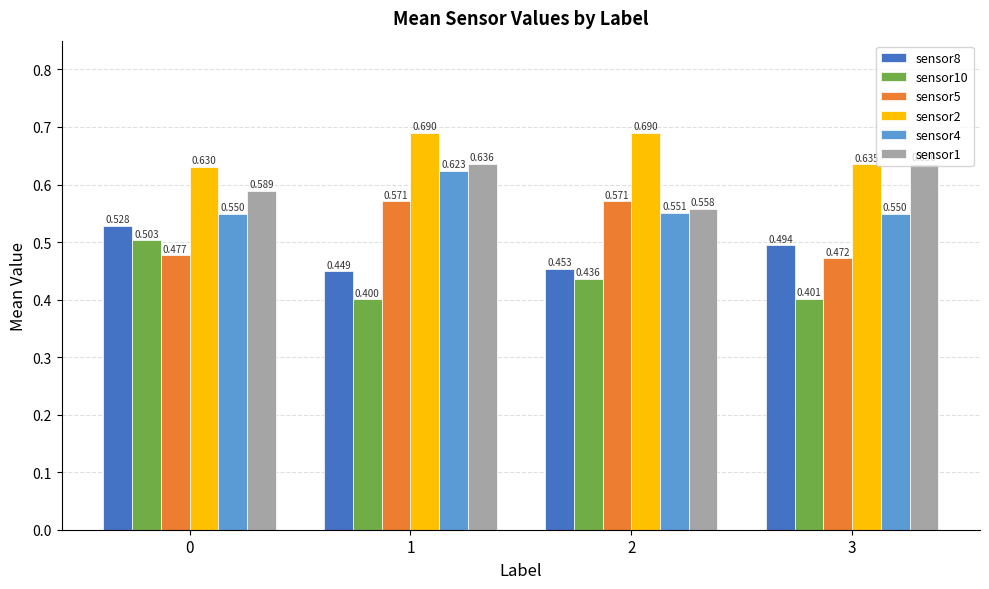

Is the value of sensor10 at 1 greater than the value of sensor5 at 2?

No